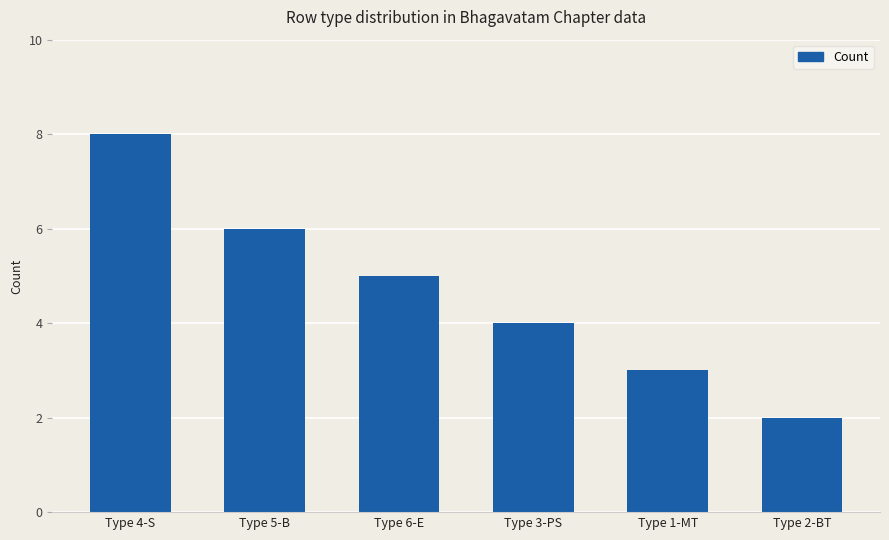

True or false: the data shows 6 at Type 5-B.

True